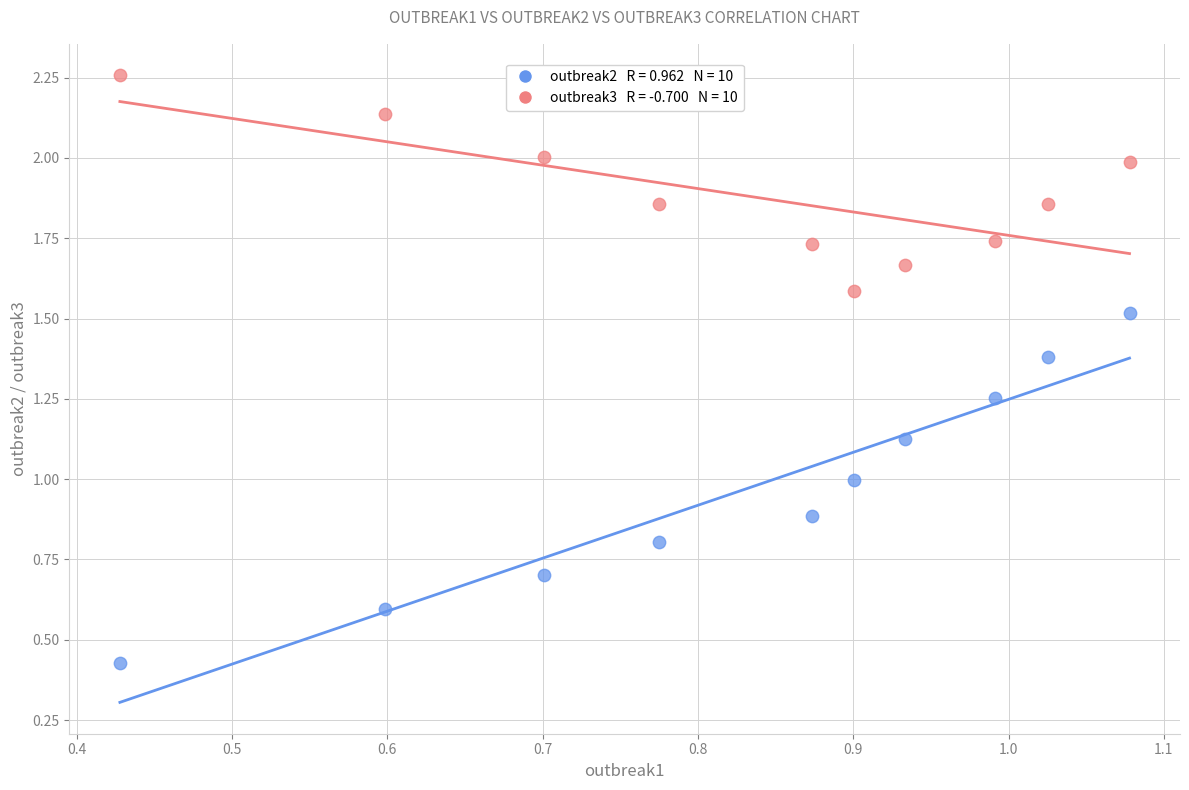

Across all data points, what is the range of X values (max minus min)?

0.7